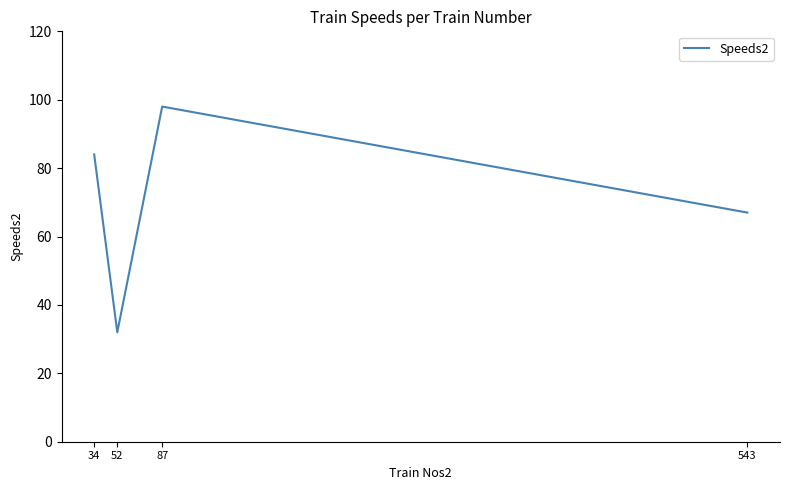

Rank the categories by value from highest to lowest.

87, 34, 543, 52